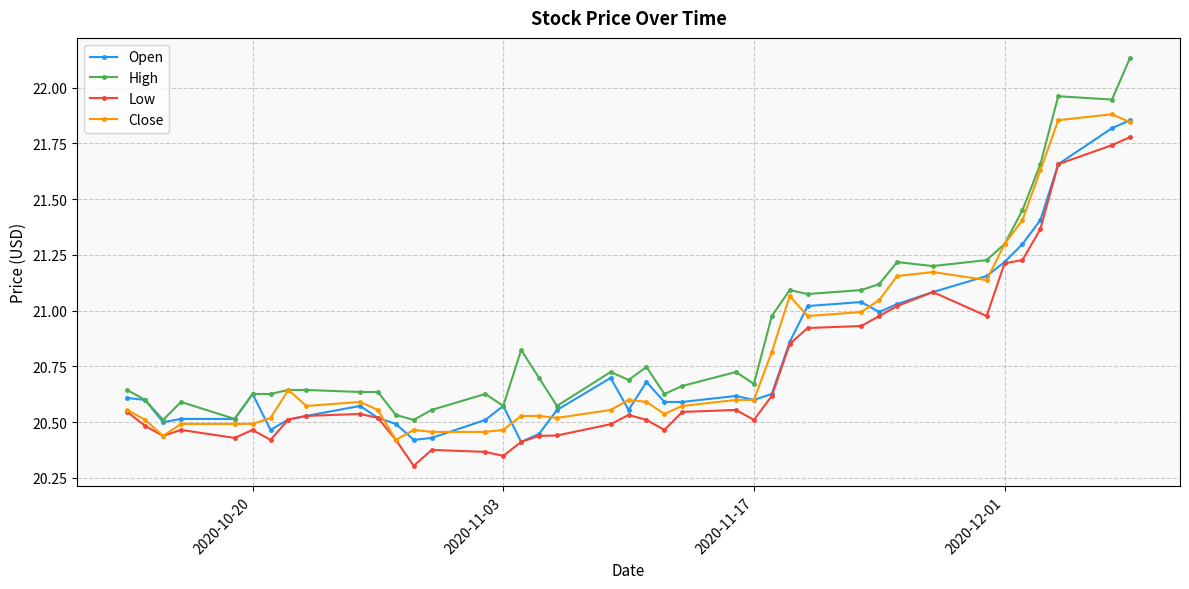

How many lines are shown in the chart?

4